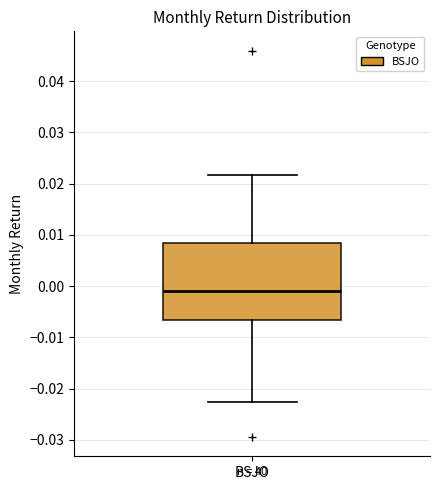

Where does the median line of the box for BSJO sit on the y-axis? The values are not printed on the chart, so give them approximately, as read against the axis.

-0.001